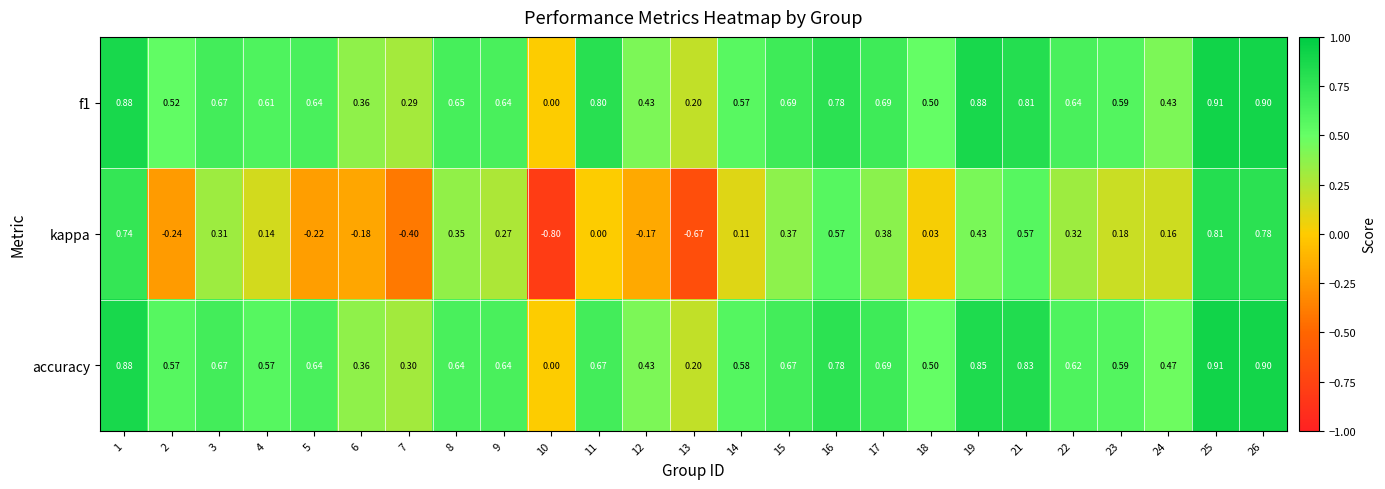

Is the value of accuracy at 22 greater than the value of kappa at 2?

Yes